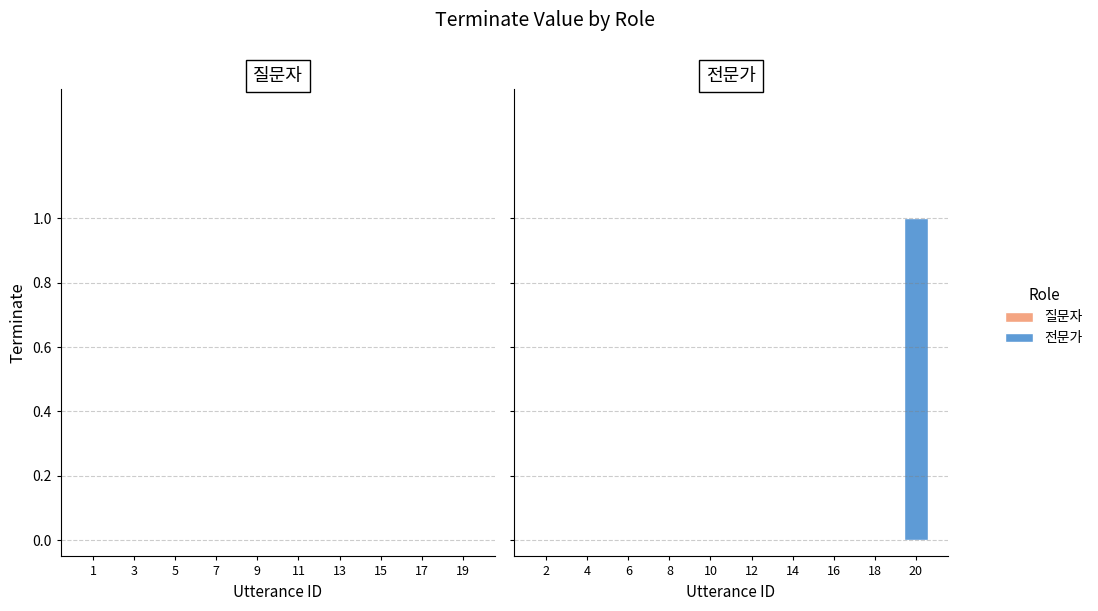

Are the bars horizontal?

No